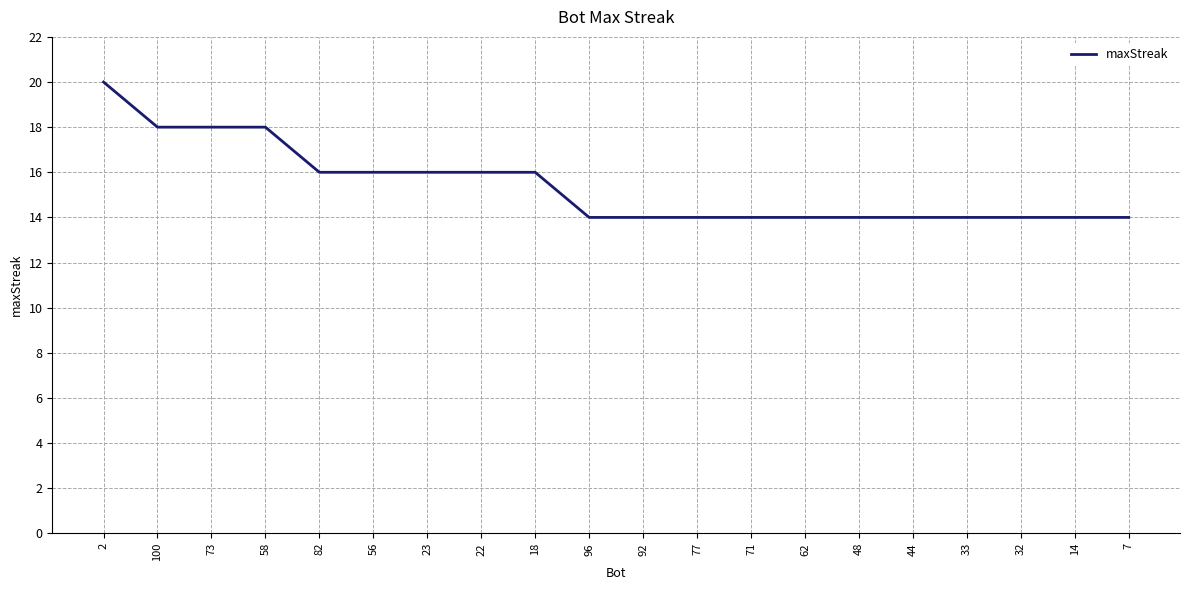

Count the values in the range 14 to 16.

16